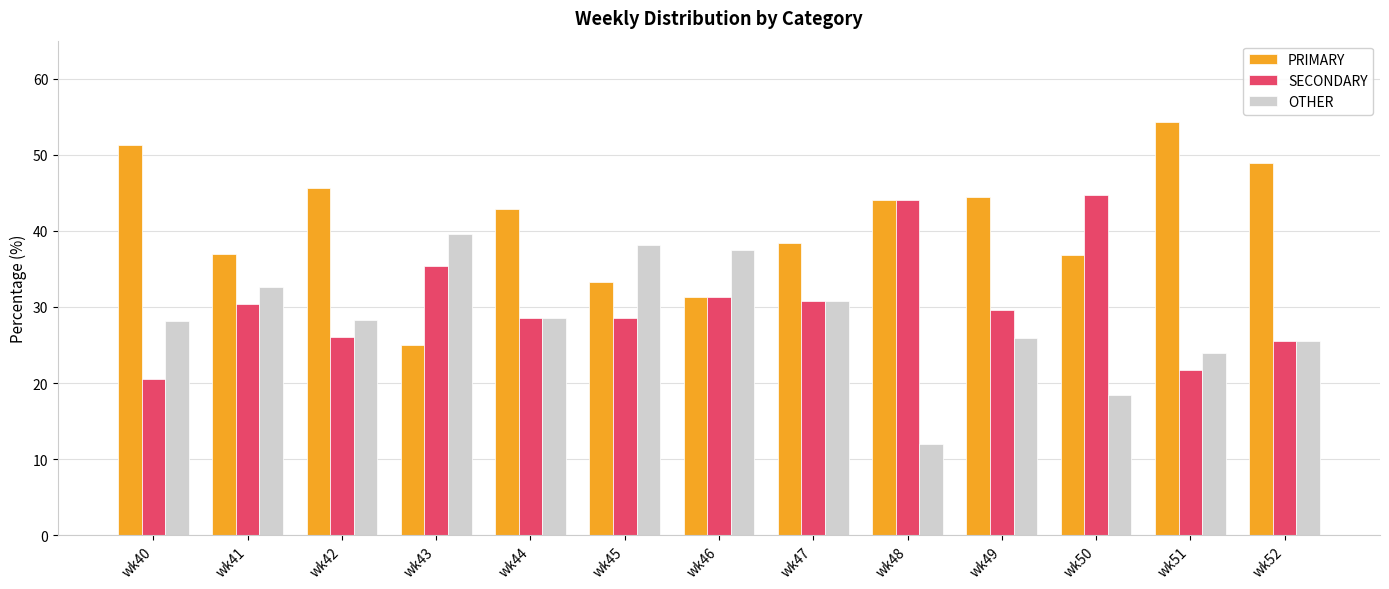

List the series in order of their peak value, highest first.

PRIMARY, SECONDARY, OTHER